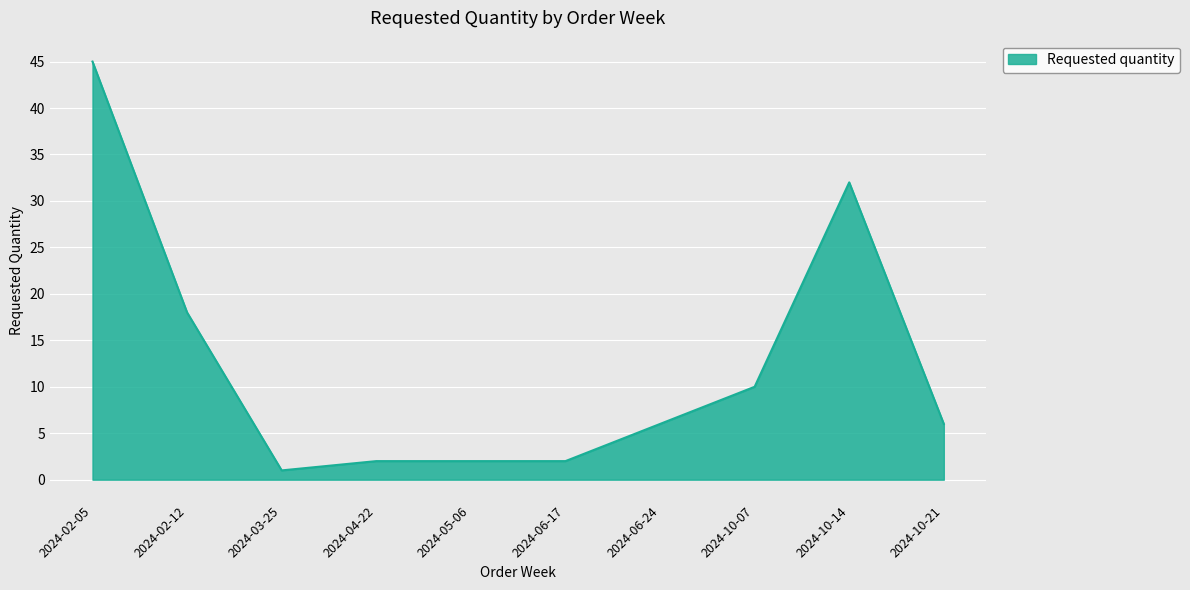

What position from the right is 2024-10-21?

1